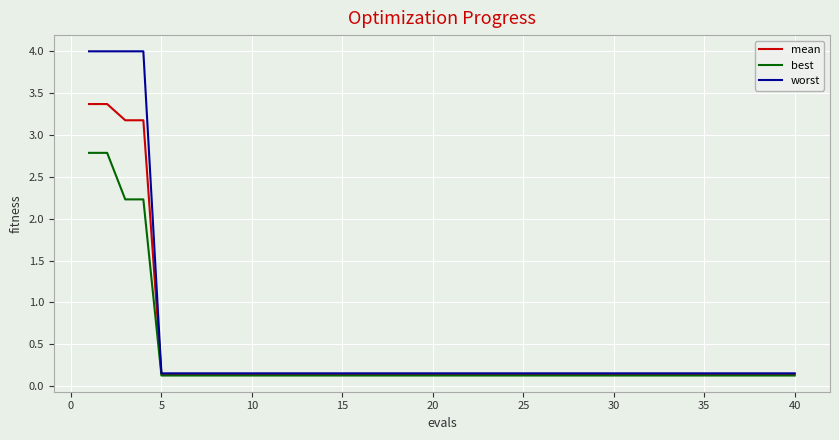

Rank the series by their average value, from lowest to highest.

best, mean, worst